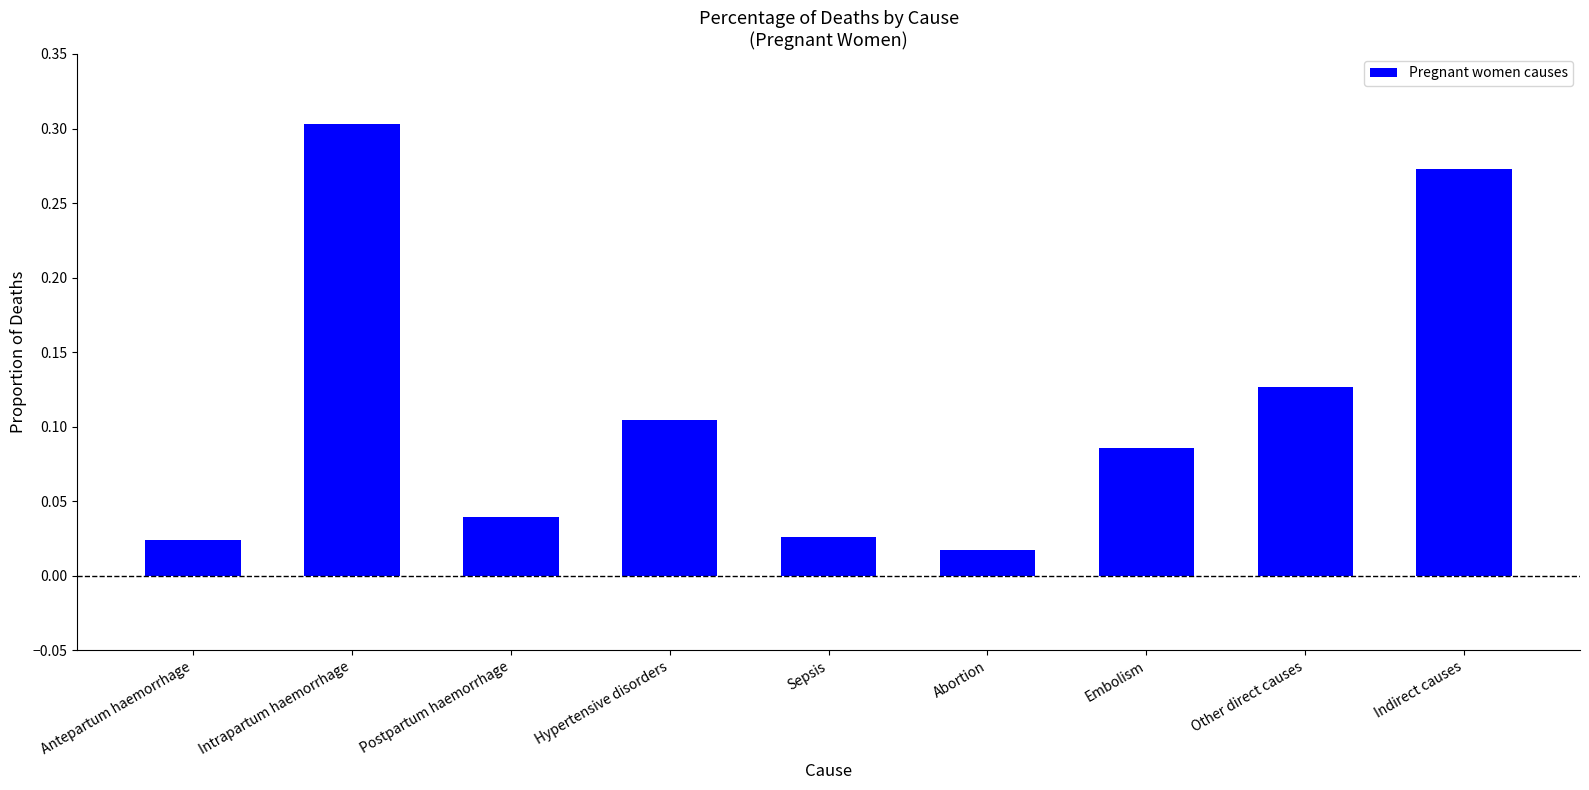

At which category does the chart reach its minimum across all series?

Abortion